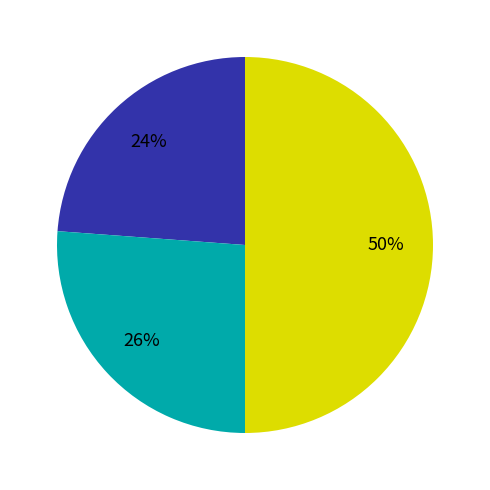

To the nearest percent, what is the average slice percentage?

33%